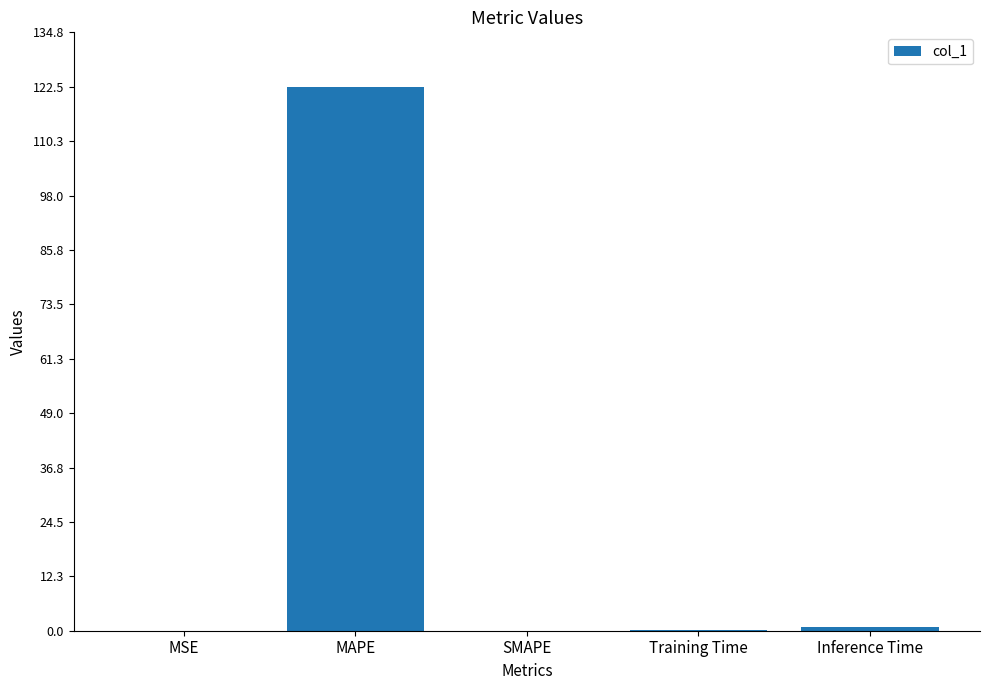

What is the sum of all values?

123.6